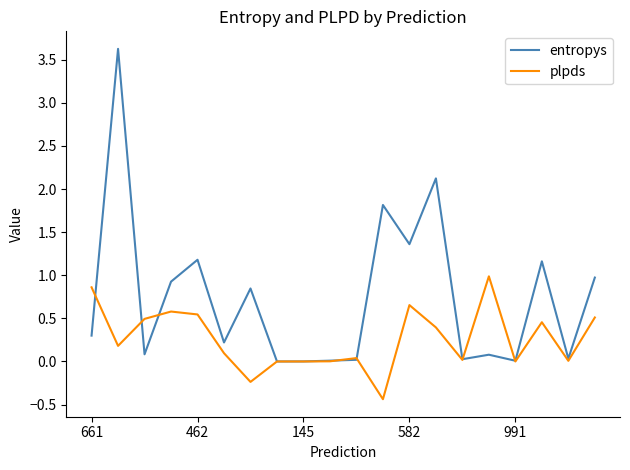

Rank the series by their maximum value, from highest to lowest.

entropys, plpds